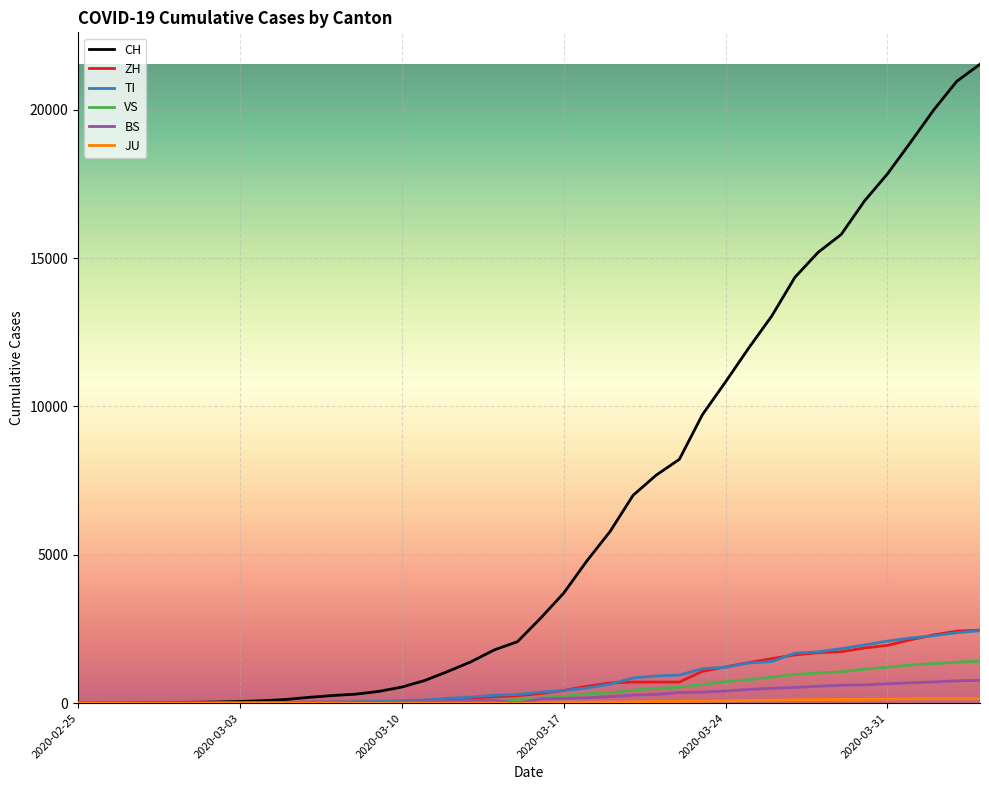

Which series has the widest spread of values?

CH